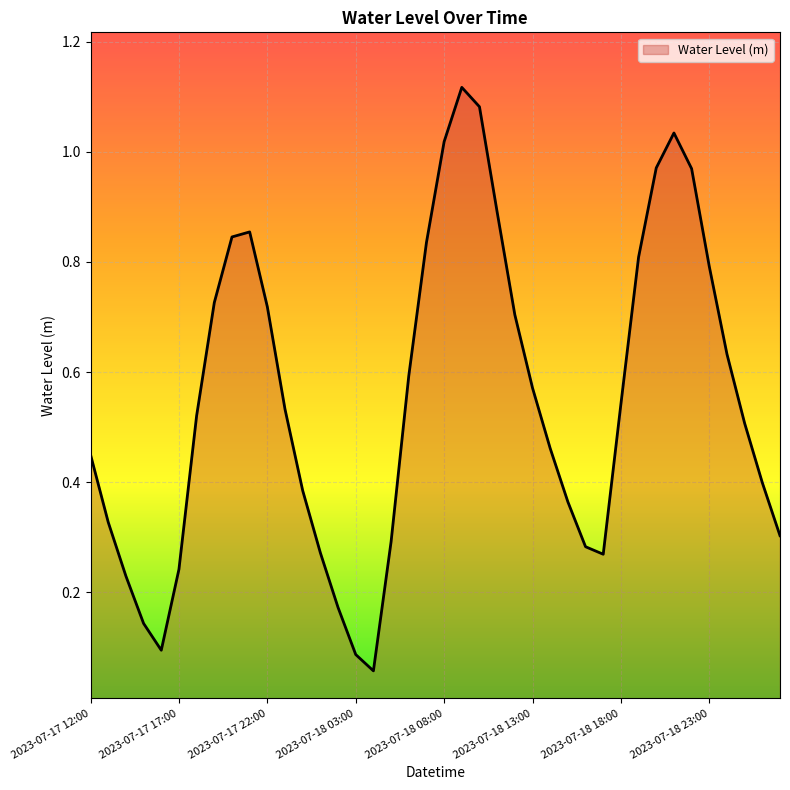

At which category does the chart reach its peak across all series?

2023-07-18 09:00